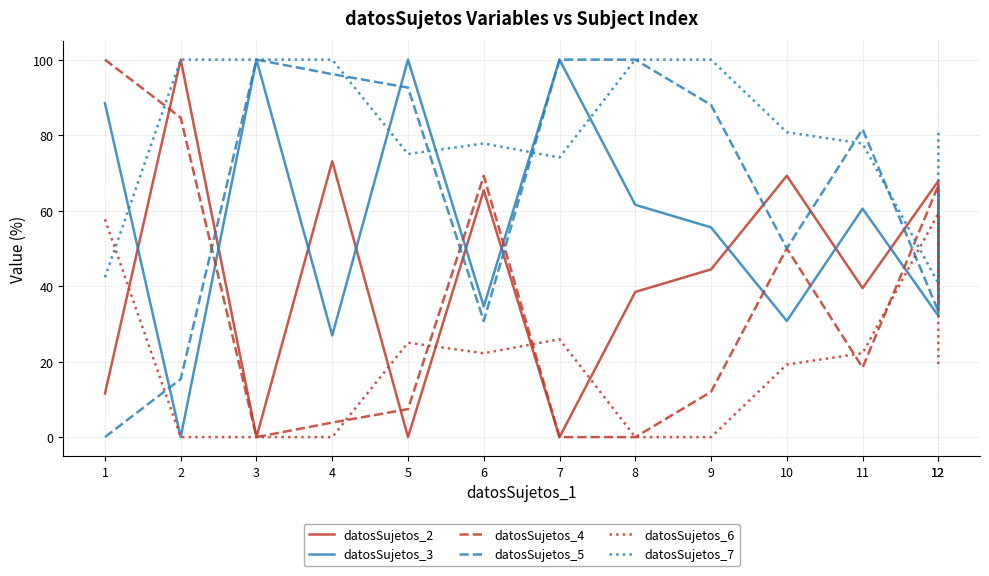

What is the value of the datosSujetos_4 point at the 9th from the left?

12.0